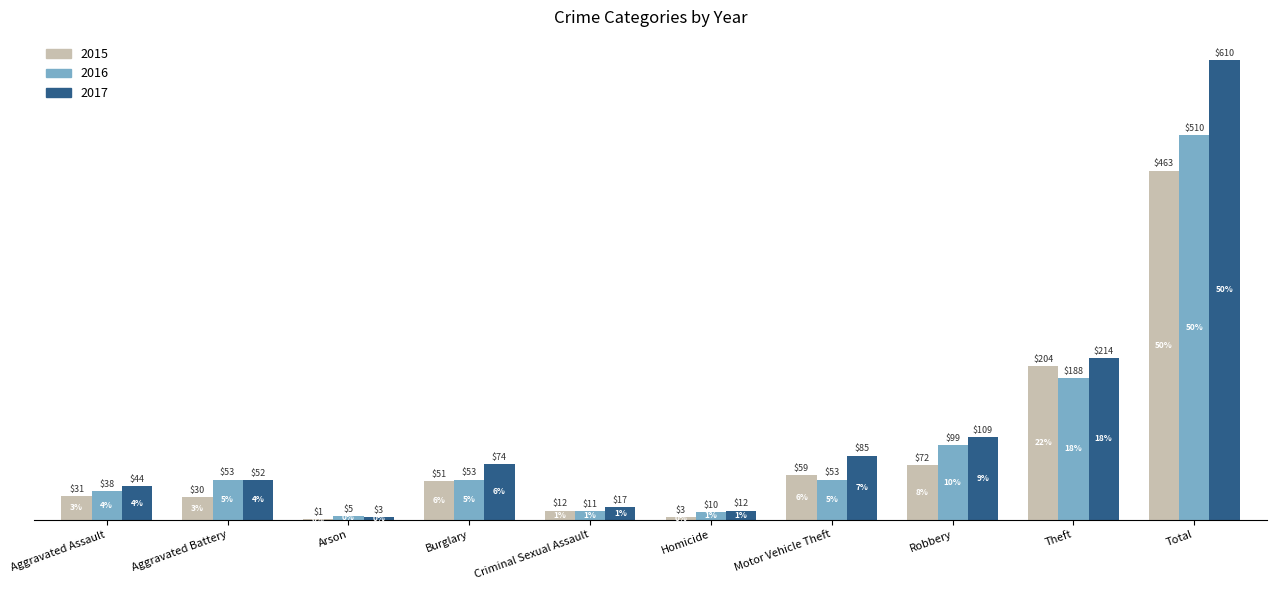

What is the maximum value for 2016?

510